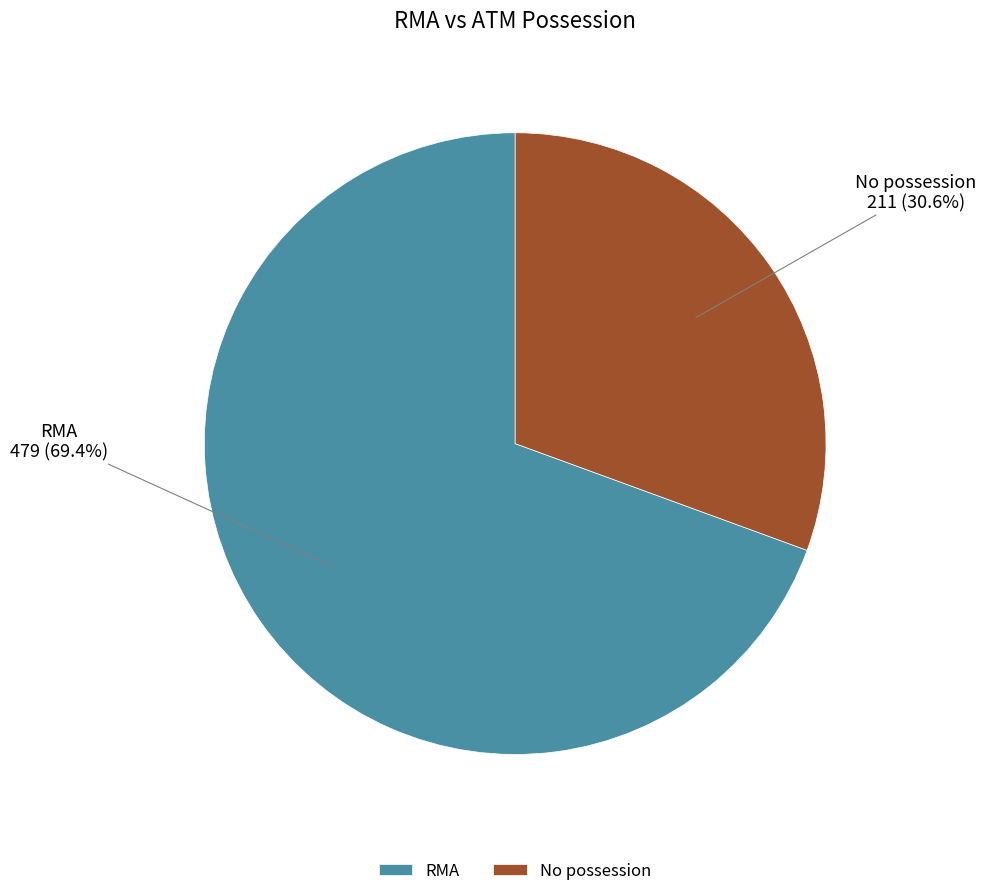

How many segments does this pie chart have?

2